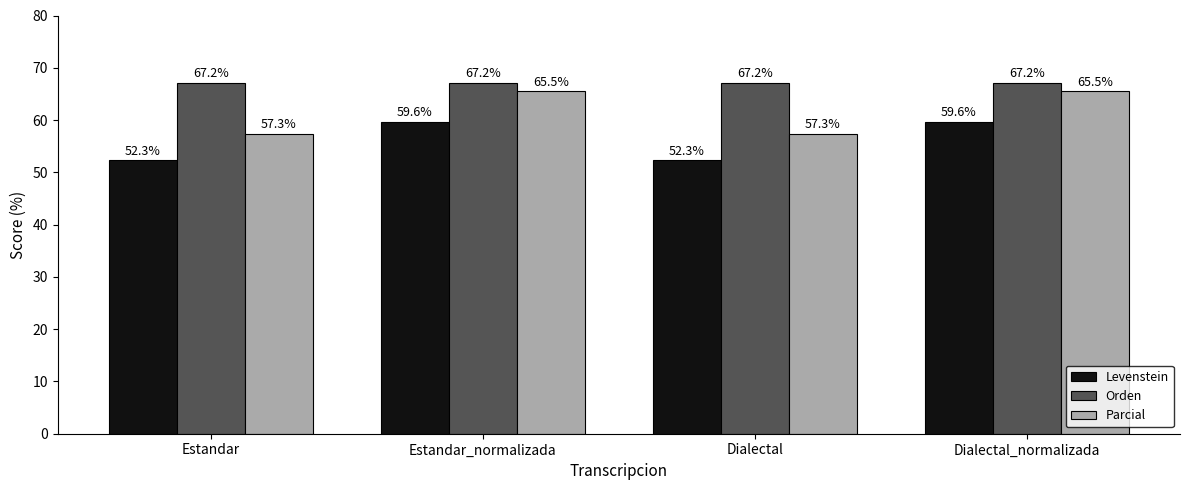

Are the bars horizontal?

No